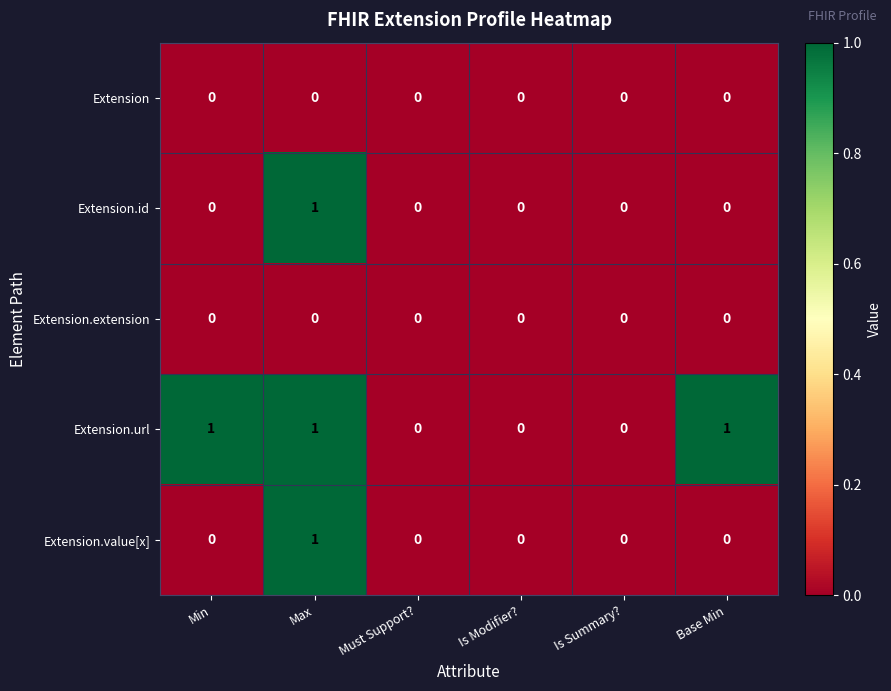

How many Extension.value[x] values are between 0 and 1?

6